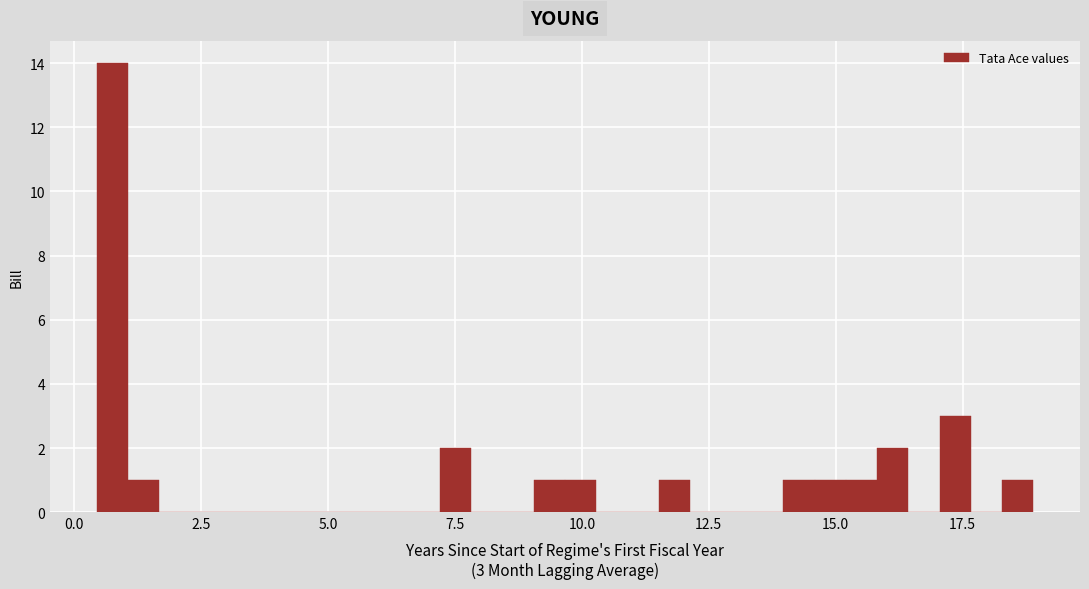

Around what value on the x-axis is the tallest bar? Give the approximate position of its centre, as read against the axis.

1.0